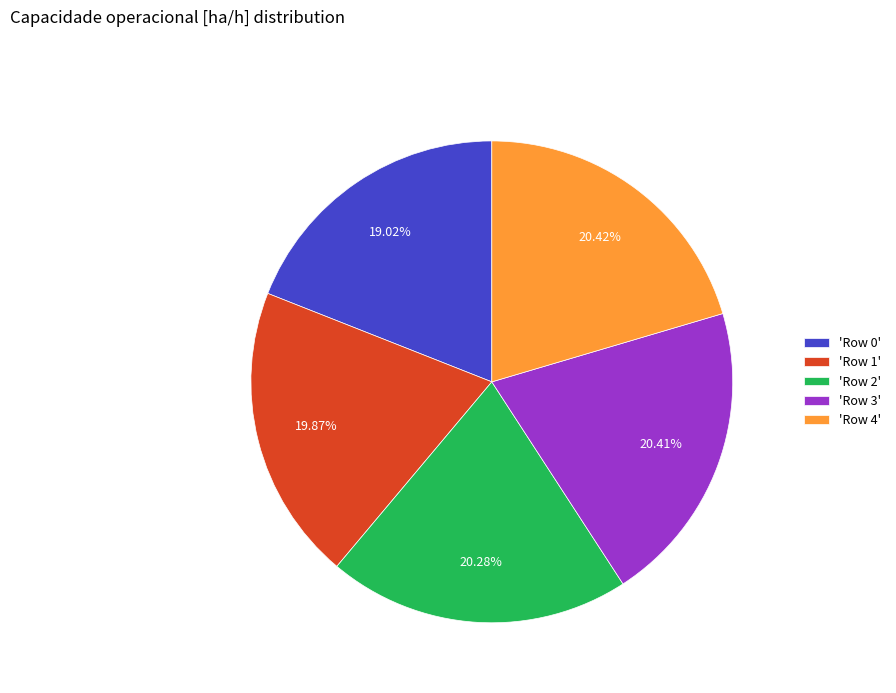

To the nearest percent, what is the average slice percentage?

20%